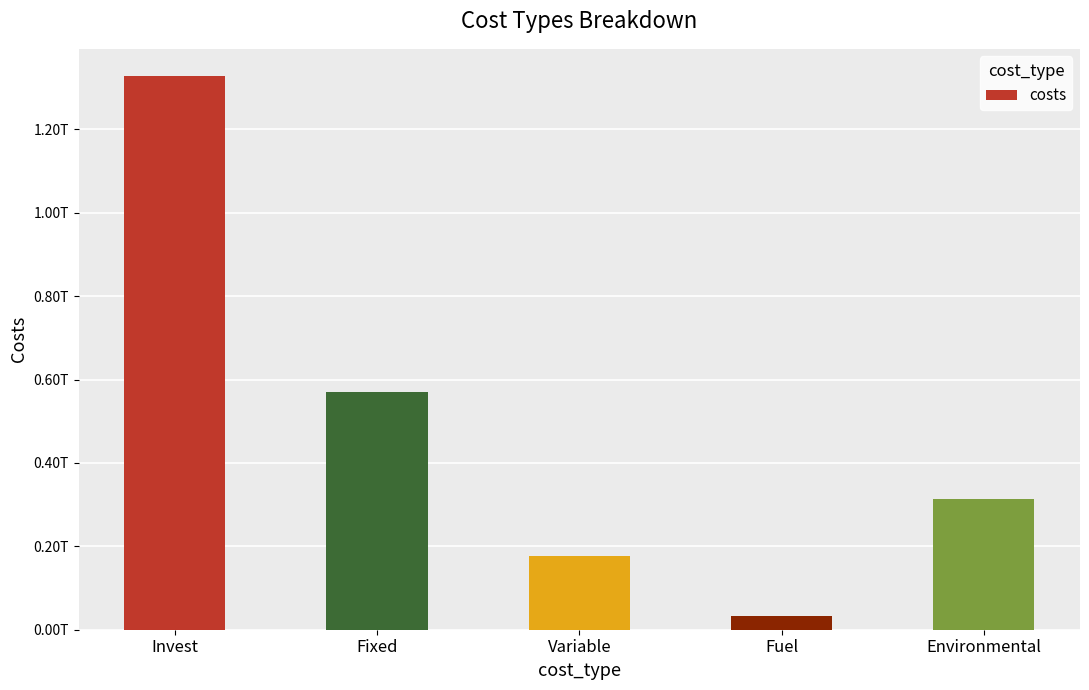

How many values are below 312413047061?

2